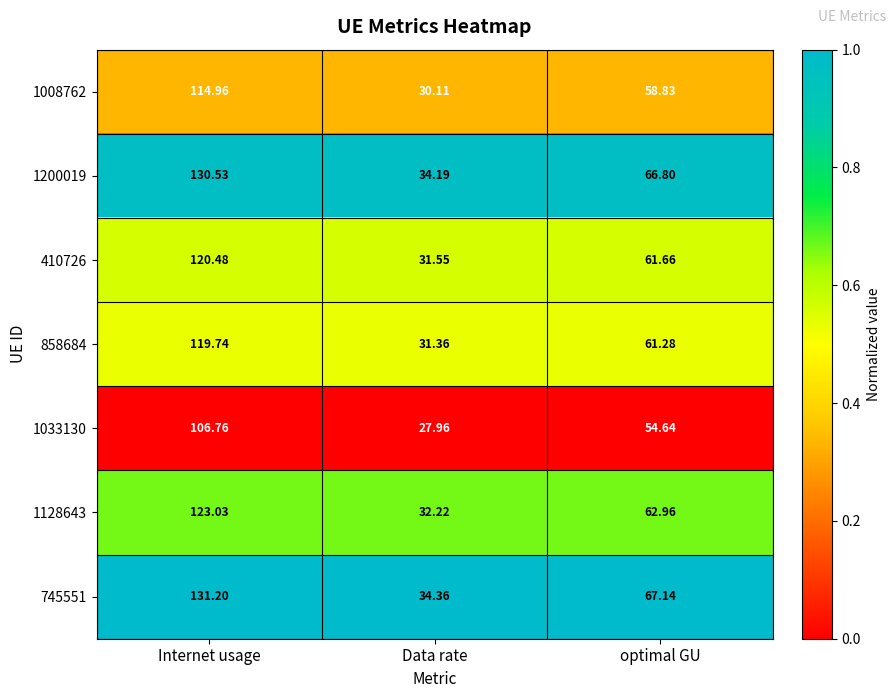

Rank the categories by 410726 value from lowest to highest.

Data rate, optimal GU, Internet usage